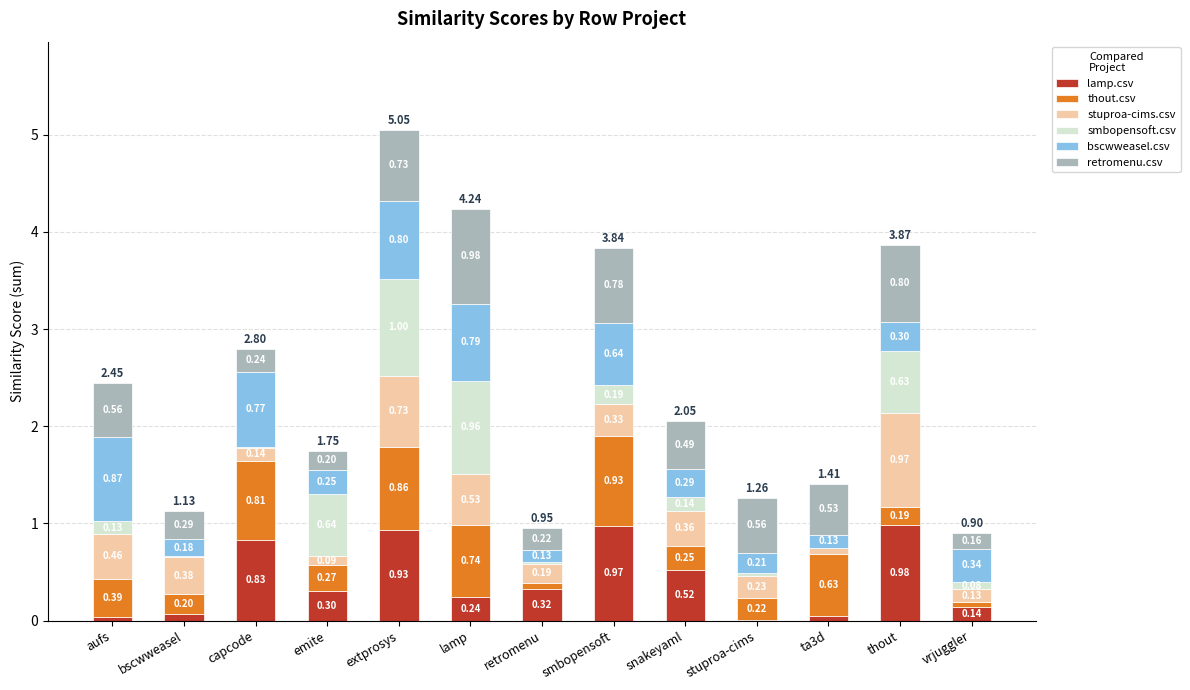

Which category has the highest value in the lamp.csv series?

thout